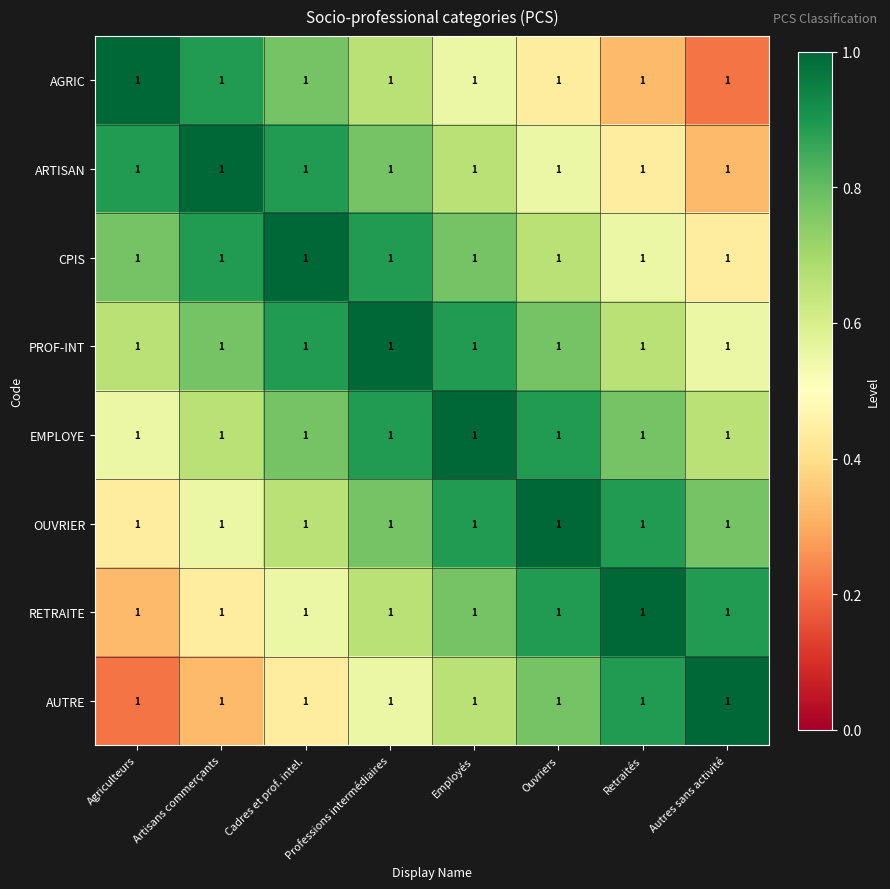

Reading right to left, what are all the values shown in this chart?

AGRIC: Autres sans activité=1.0	Retraités=1.0	Ouvriers=1.0	Employés=1.0	Professions intermédiaires=1.0	Cadres et prof. intel.=1.0	Artisans commerçants=1.0	Agriculteurs=1.0
ARTISAN: Autres sans activité=1.0	Retraités=1.0	Ouvriers=1.0	Employés=1.0	Professions intermédiaires=1.0	Cadres et prof. intel.=1.0	Artisans commerçants=1.0	Agriculteurs=1.0
CPIS: Autres sans activité=1.0	Retraités=1.0	Ouvriers=1.0	Employés=1.0	Professions intermédiaires=1.0	Cadres et prof. intel.=1.0	Artisans commerçants=1.0	Agriculteurs=1.0
PROF-INT: Autres sans activité=1.0	Retraités=1.0	Ouvriers=1.0	Employés=1.0	Professions intermédiaires=1.0	Cadres et prof. intel.=1.0	Artisans commerçants=1.0	Agriculteurs=1.0
EMPLOYE: Autres sans activité=1.0	Retraités=1.0	Ouvriers=1.0	Employés=1.0	Professions intermédiaires=1.0	Cadres et prof. intel.=1.0	Artisans commerçants=1.0	Agriculteurs=1.0
OUVRIER: Autres sans activité=1.0	Retraités=1.0	Ouvriers=1.0	Employés=1.0	Professions intermédiaires=1.0	Cadres et prof. intel.=1.0	Artisans commerçants=1.0	Agriculteurs=1.0
RETRAITE: Autres sans activité=1.0	Retraités=1.0	Ouvriers=1.0	Employés=1.0	Professions intermédiaires=1.0	Cadres et prof. intel.=1.0	Artisans commerçants=1.0	Agriculteurs=1.0
AUTRE: Autres sans activité=1.0	Retraités=1.0	Ouvriers=1.0	Employés=1.0	Professions intermédiaires=1.0	Cadres et prof. intel.=1.0	Artisans commerçants=1.0	Agriculteurs=1.0